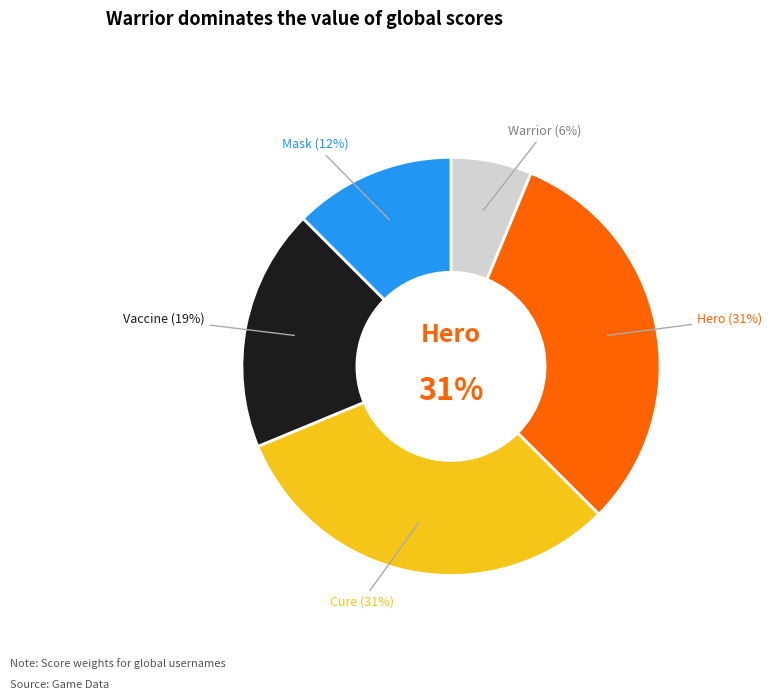

How many segments does this pie chart have?

5